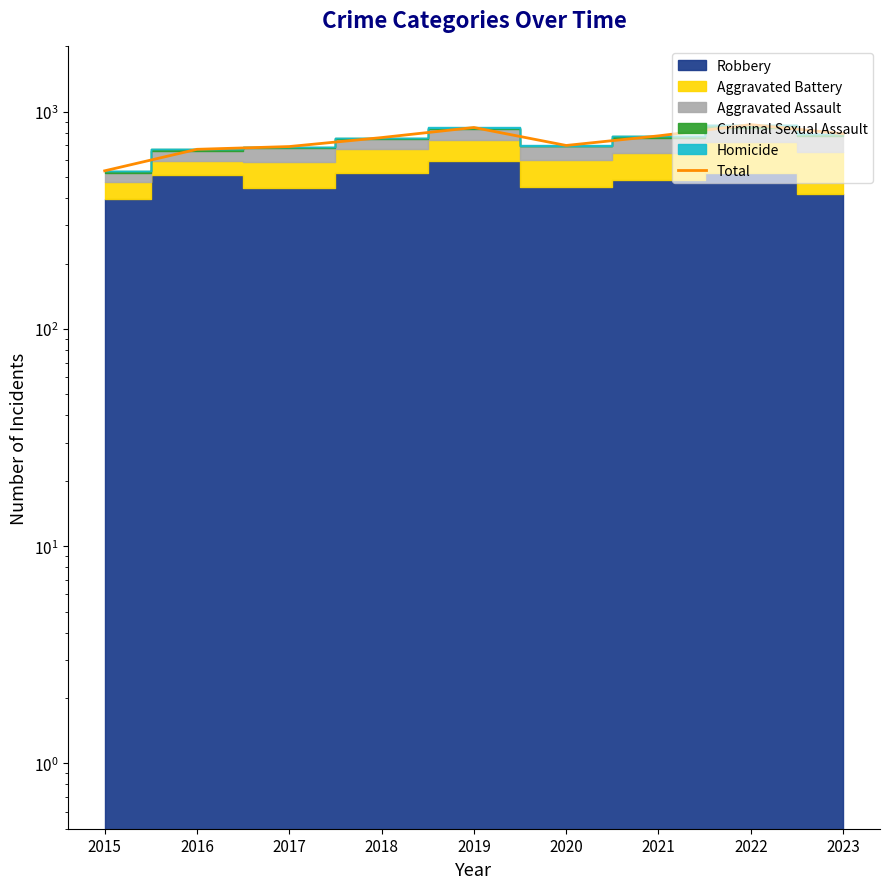

Which label corresponds to the largest value in the chart?

2022